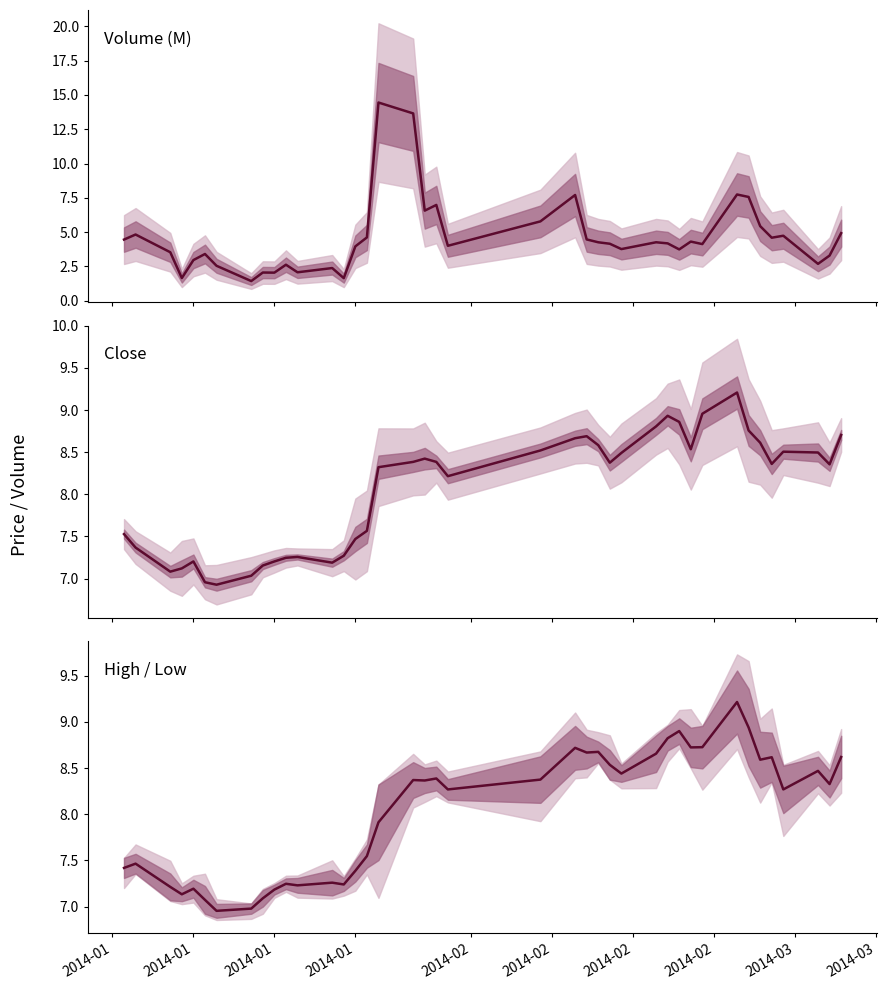

How many lines are shown in the chart?

3